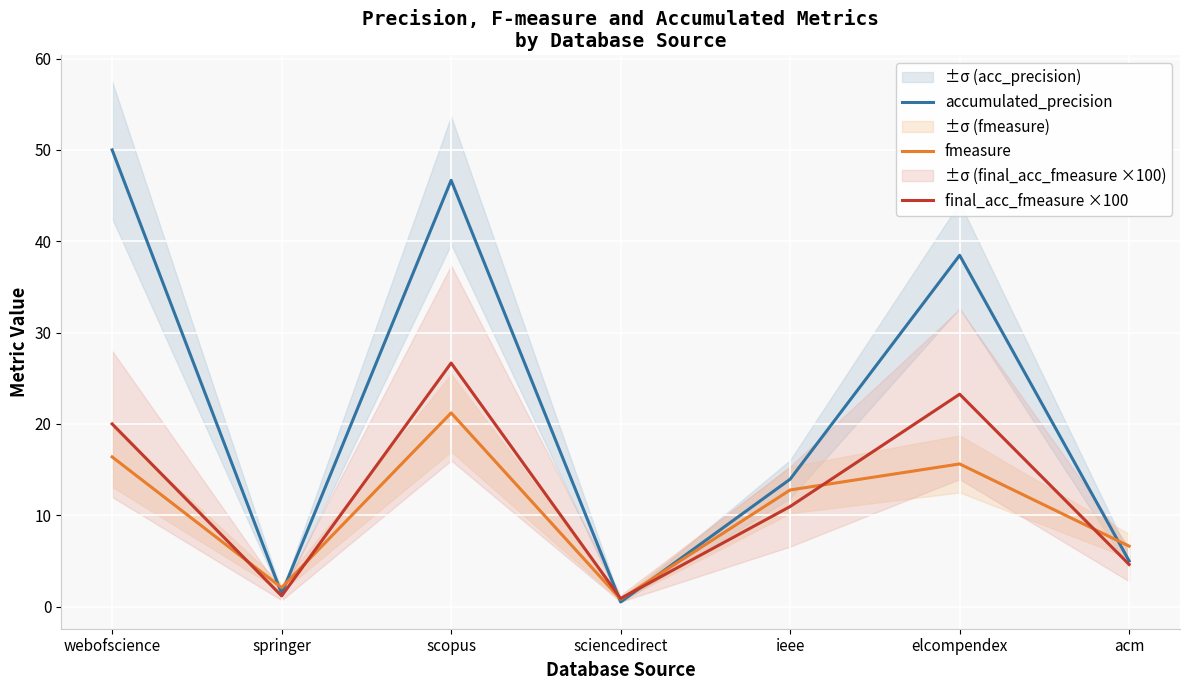

At which category does fmeasure reach its first local valley?

springer